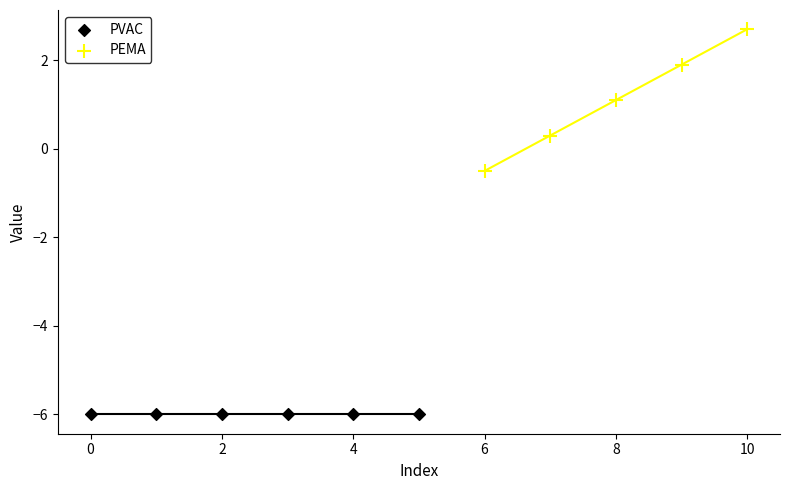

Which series contains the lowest Y value?

PVAC